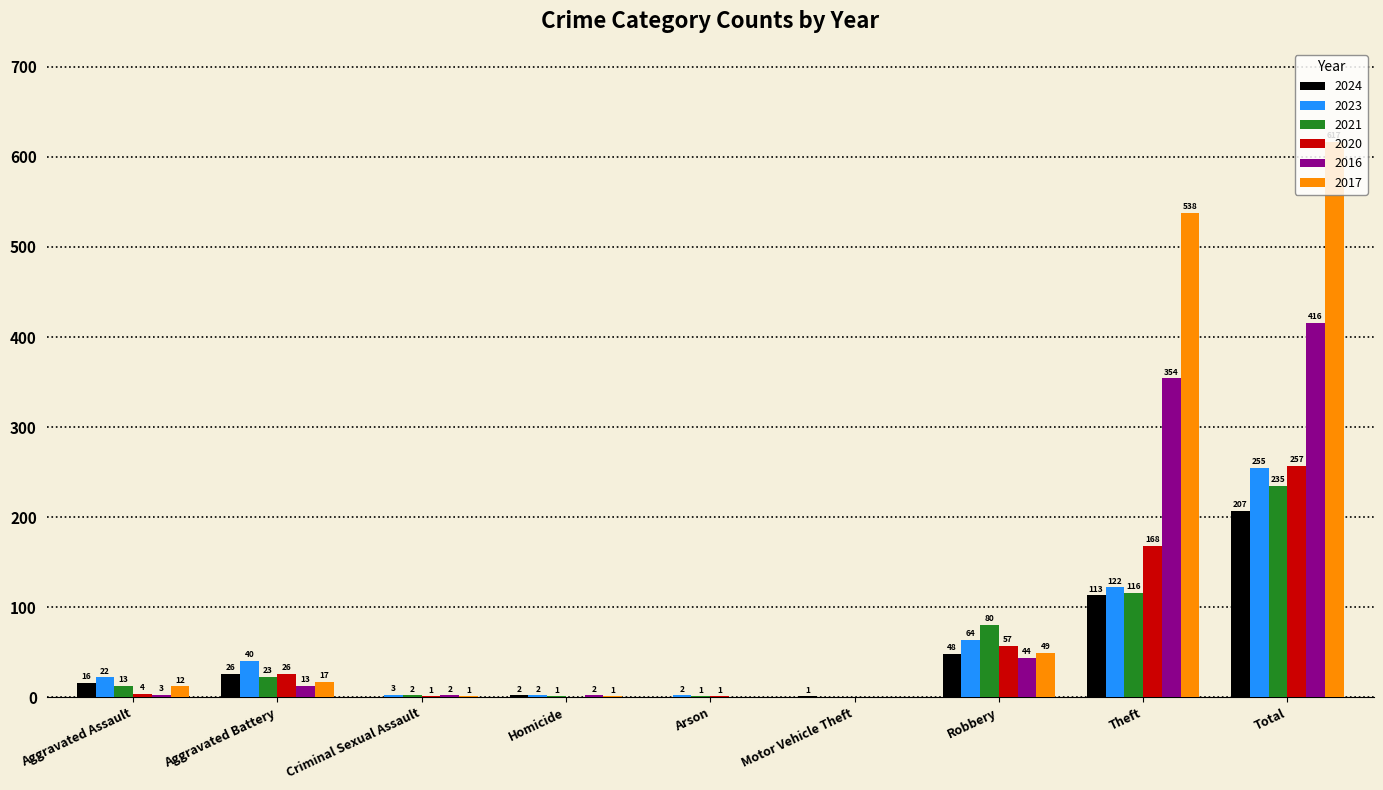

What is the total value across all series at Aggravated Assault?

70